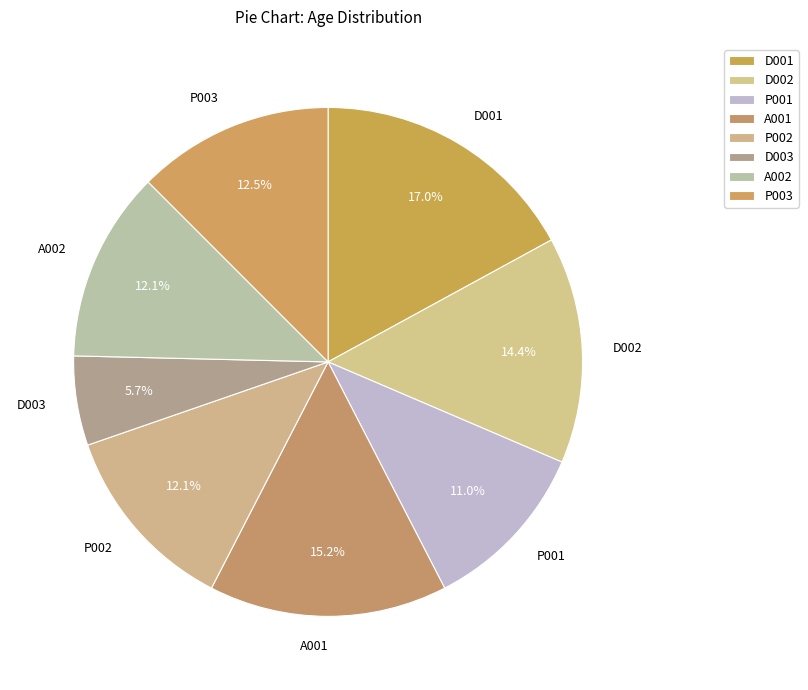

To the nearest percent, what is the average slice percentage?

12%